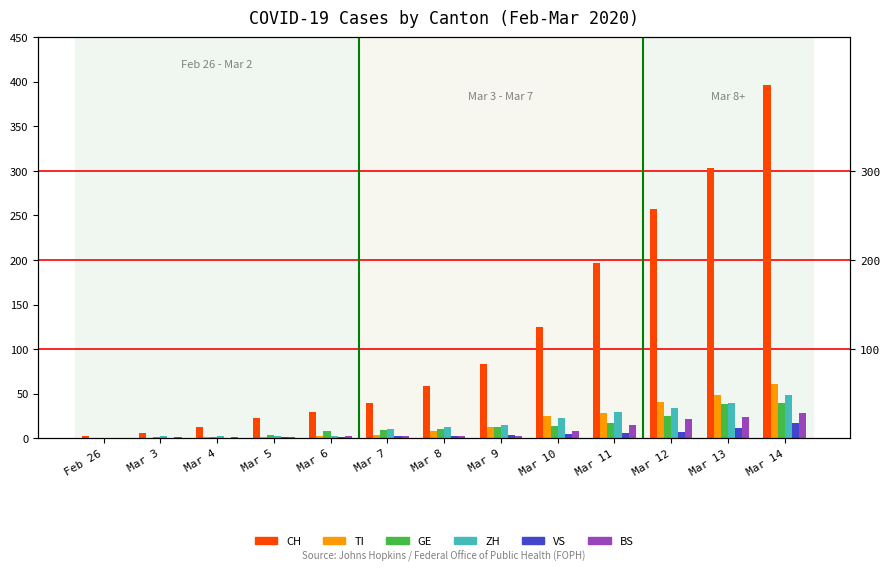

How many bars are there in each group?

6